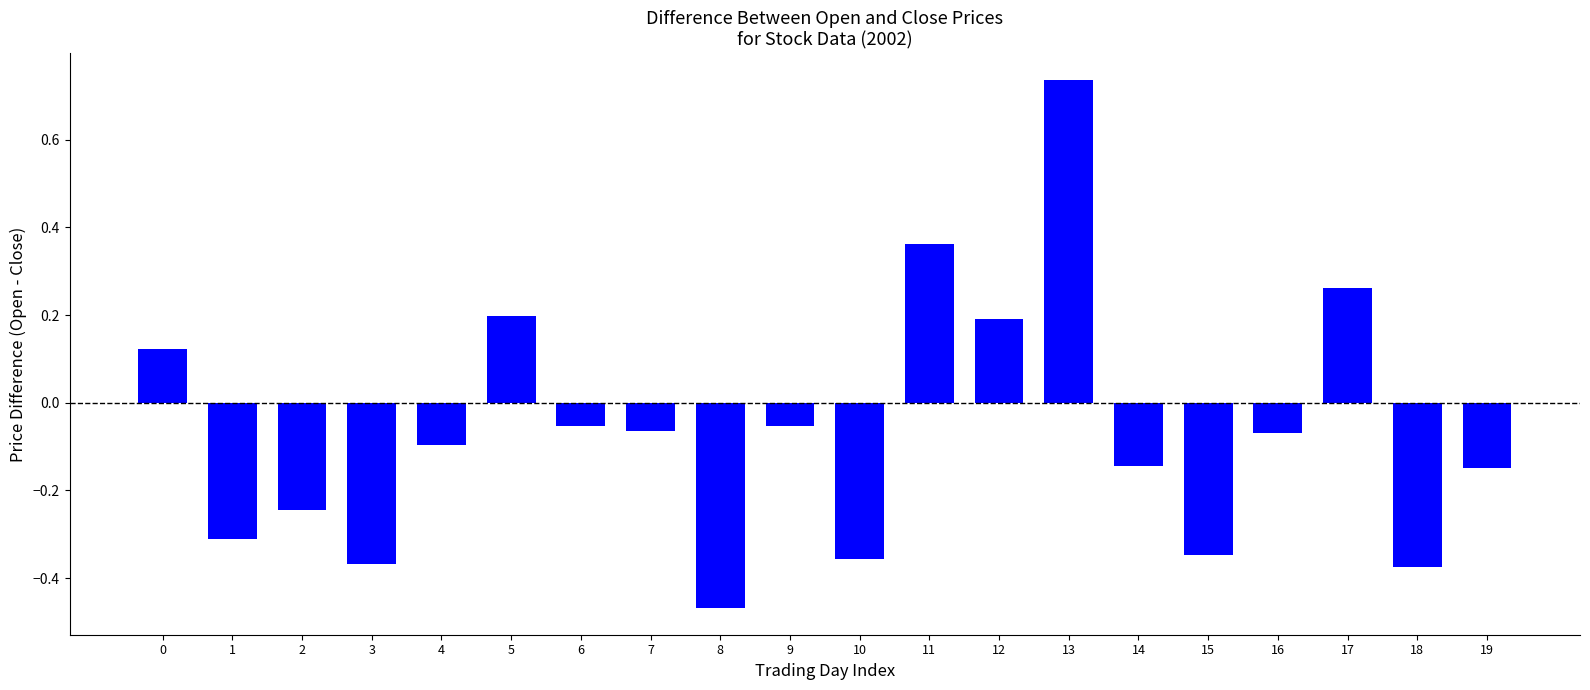

The value at 0 is 0.2. True or false?

False